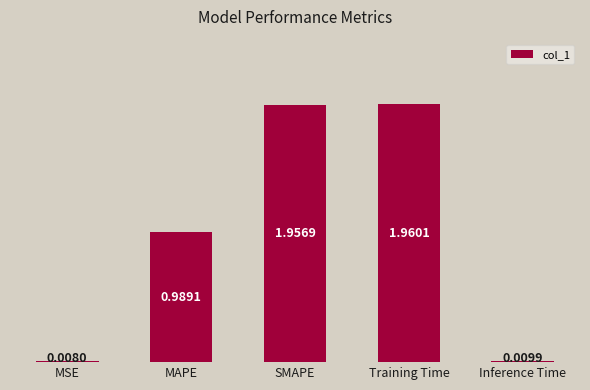

List the labels in order of value, smallest first.

MSE, Inference Time, MAPE, SMAPE, Training Time